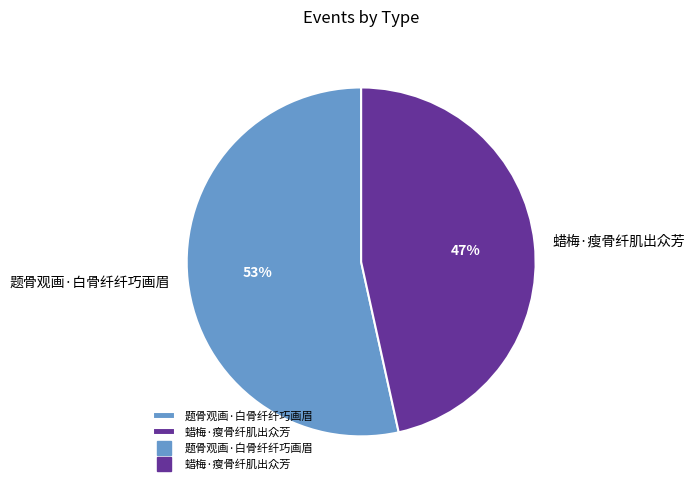

What percentage is the 蜡梅·瘦骨纤肌出众芳 slice, to the nearest percent?

47%